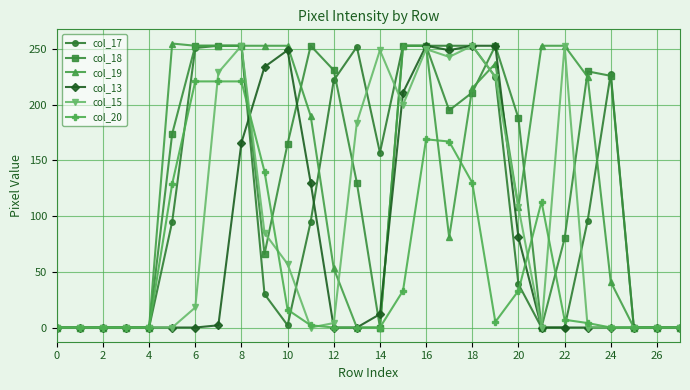

At how many categories does at least one series exceed 22?

20